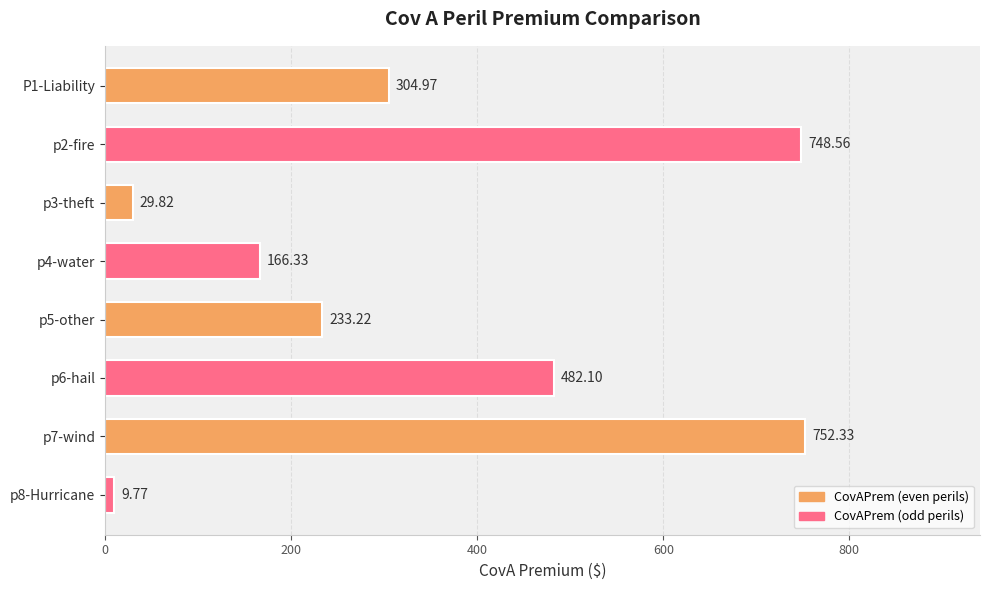

How many categories are shown in the chart?

8